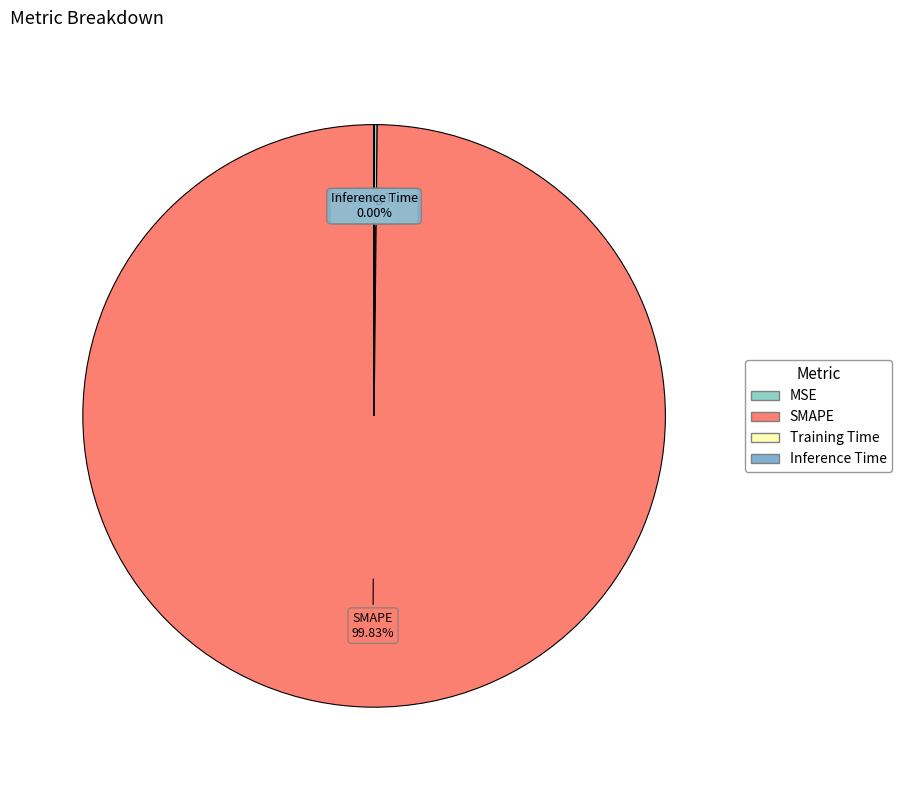

What is the largest slice in the pie chart?

SMAPE